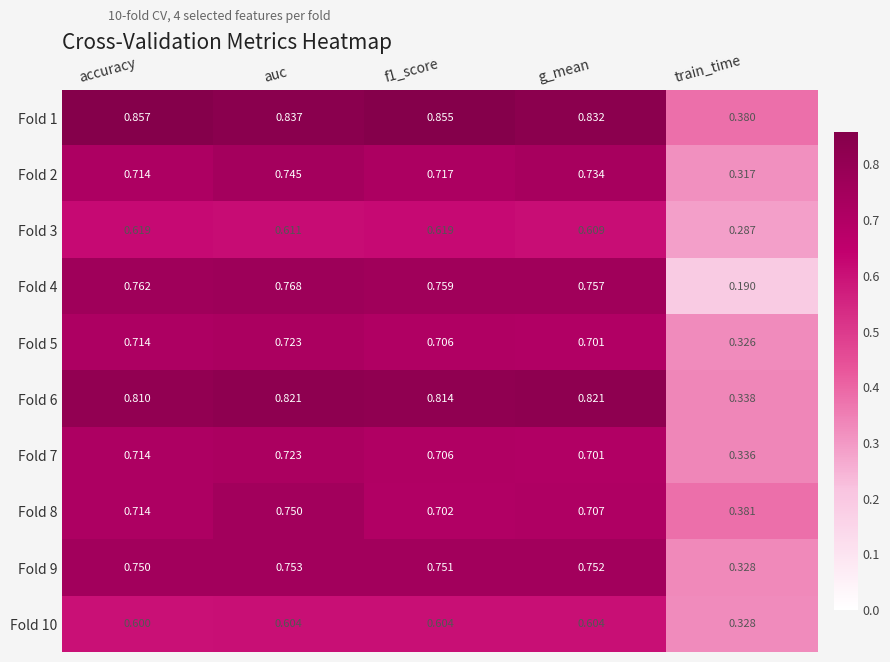

At how many categories does at least one series exceed 0?

5